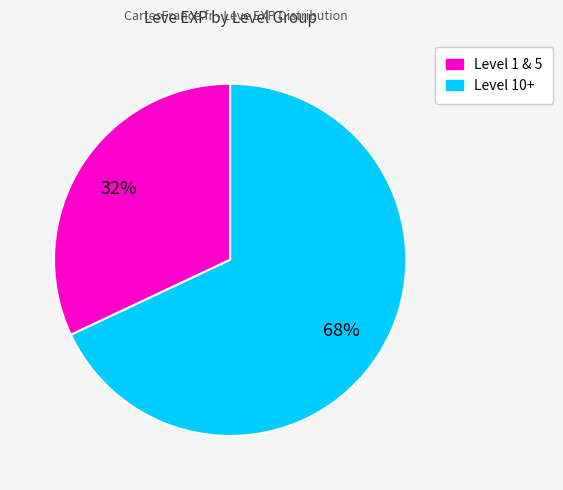

To the nearest percent, what is the average slice percentage?

50%